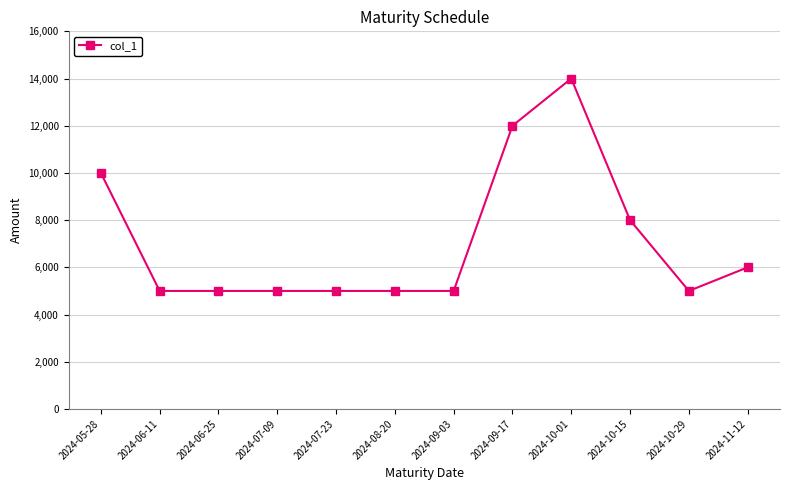

True or false: there are more than 0 points higher than both neighbors.

True